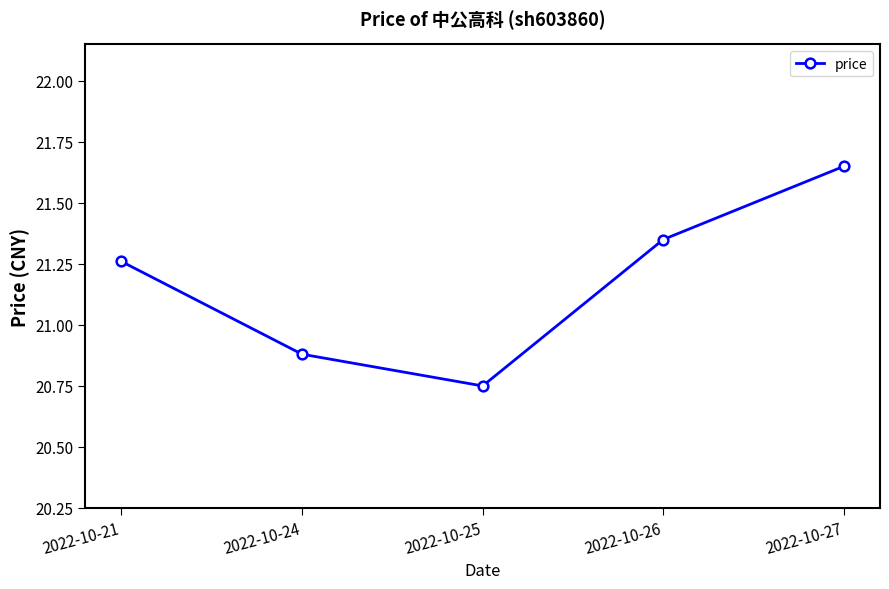

Which has a higher value, 2022-10-24 or 2022-10-26?

2022-10-26